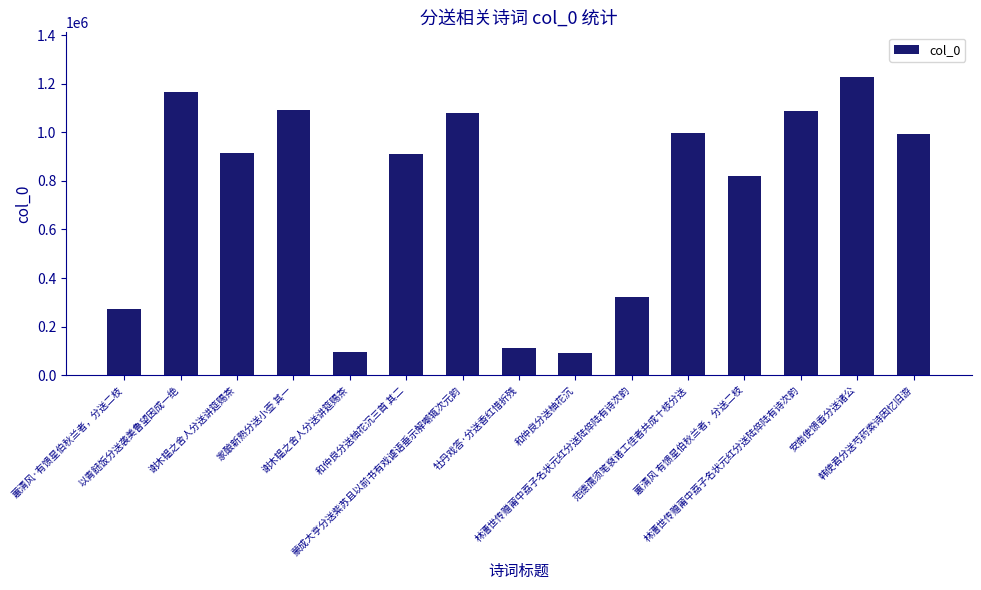

What is the difference between the values at 韩使君分送芍药索诗因忆旧游 and 蕙清风·有馈星伯秋兰者，分送二枝?

720004